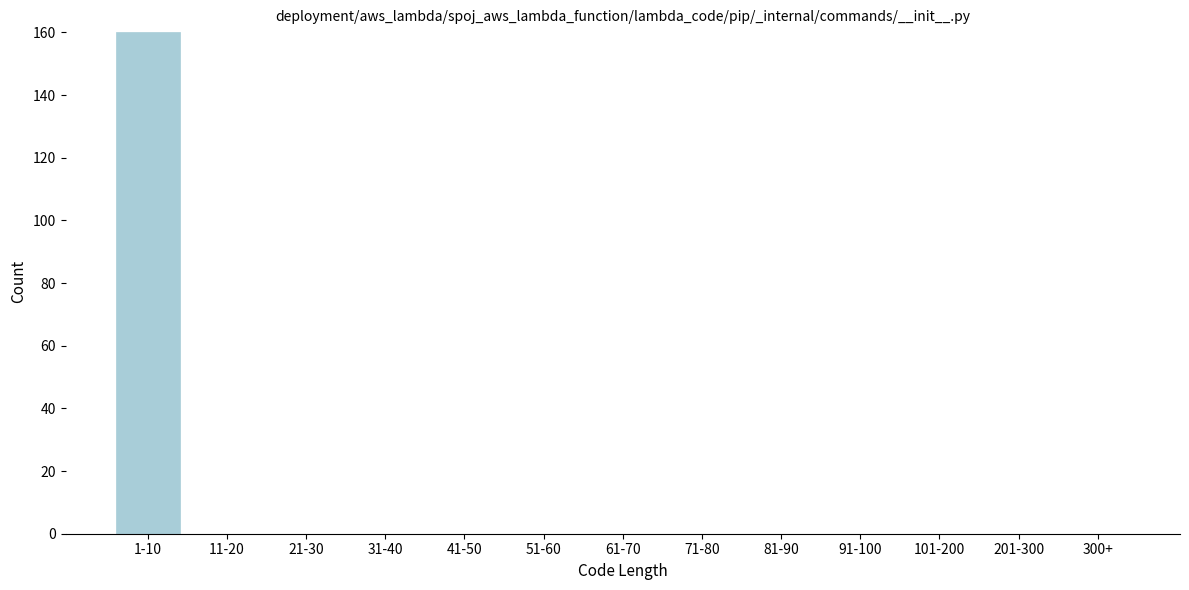

Reading right to left, extract all data points from this chart.

300+=0	201-300=0	101-200=0	91-100=0	81-90=0	71-80=0	61-70=0	51-60=0	41-50=0	31-40=0	21-30=0	11-20=0	1-10=160